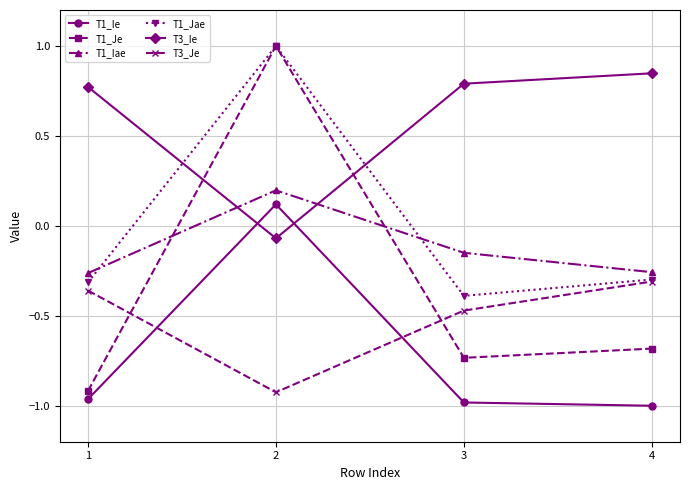

How many times do T1_Jae and T3_Ie cross each other?

2